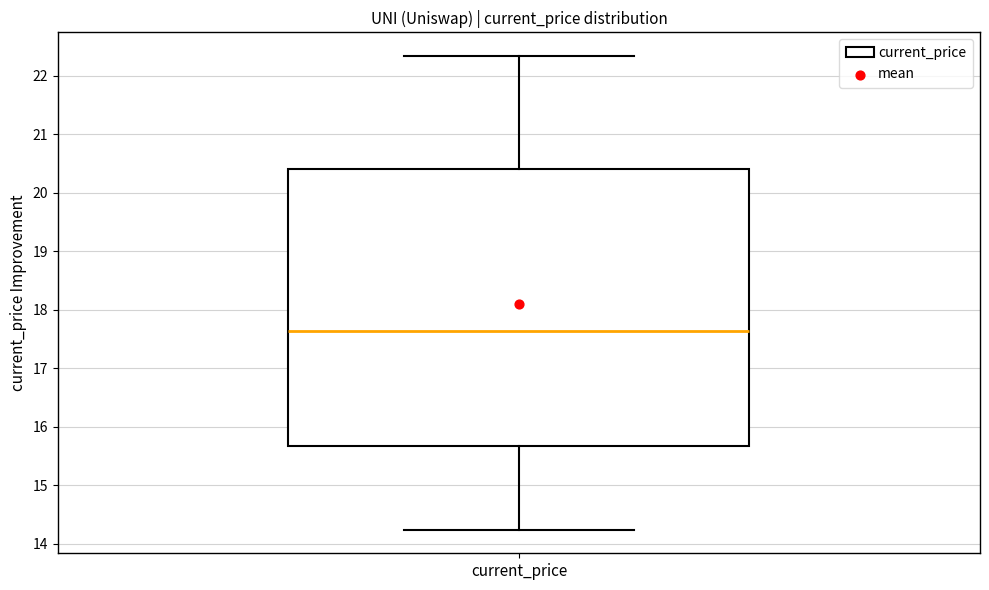

Where does the lower whisker of the box for current_price end on the y-axis? The values are not printed on the chart, so give them approximately, as read against the axis.

14.2